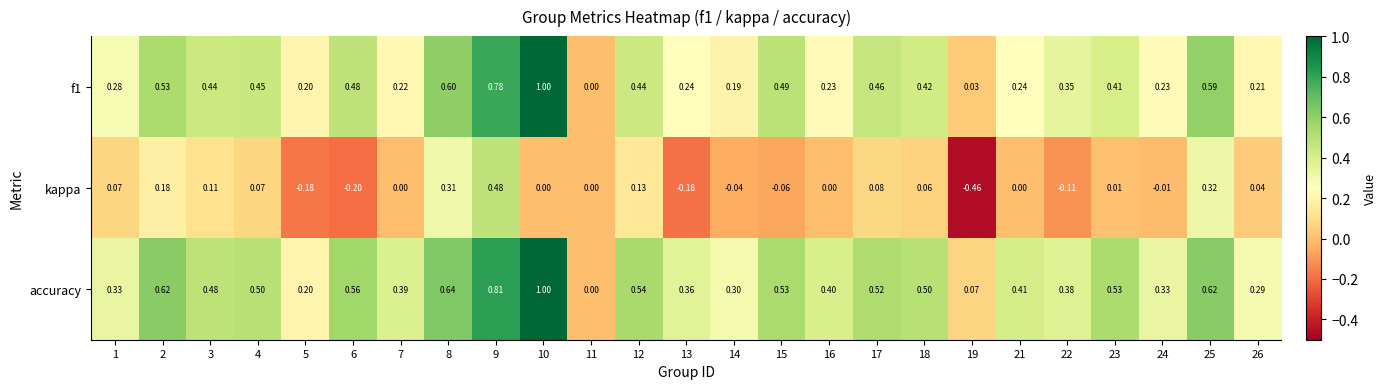

Is the value of f1 at 21 greater than the value of kappa at 21?

Yes